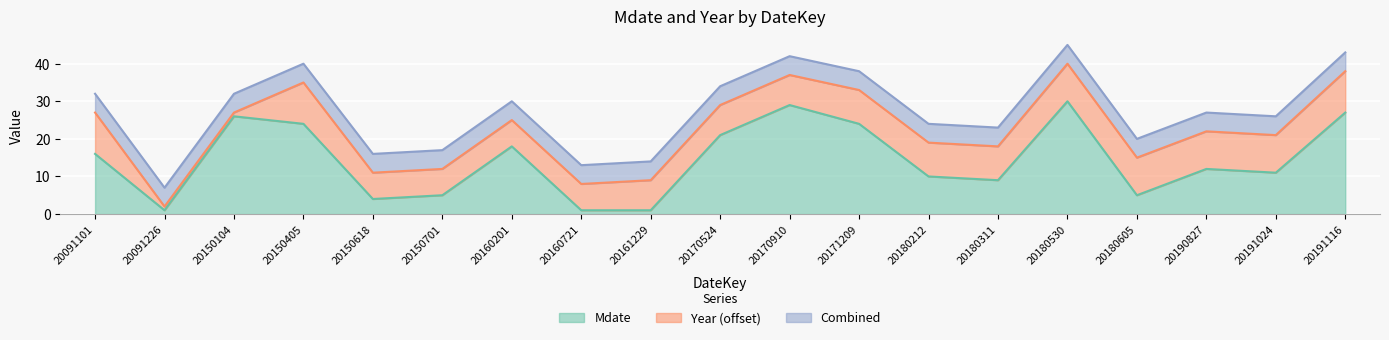

Reading left to right, extract all data points from this chart.

16	1	26	24	4	5	18	1	1	21	29	24	10	9	30	5	12	11	27